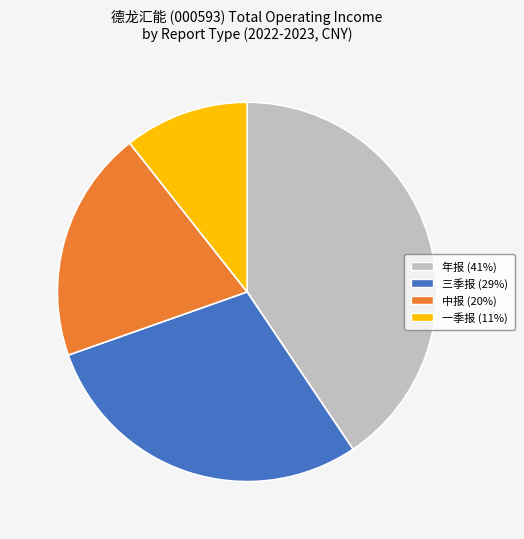

Combined, do 中报 and 一季报 account for over 50%?

No